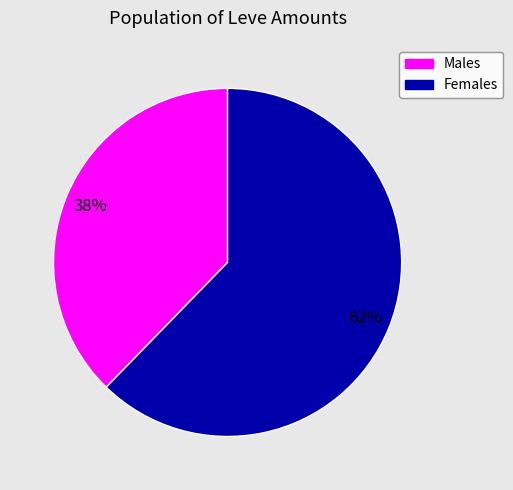

Is there a majority slice in this chart?

Yes